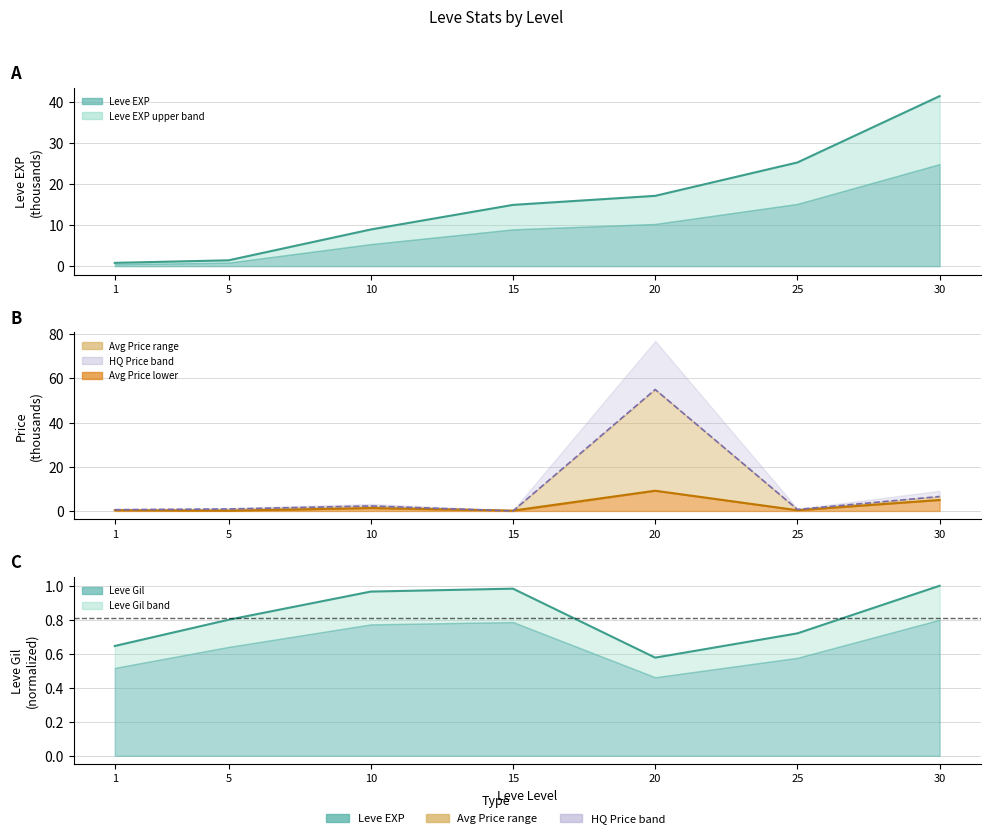

At which category is the sum across all series the highest?

20